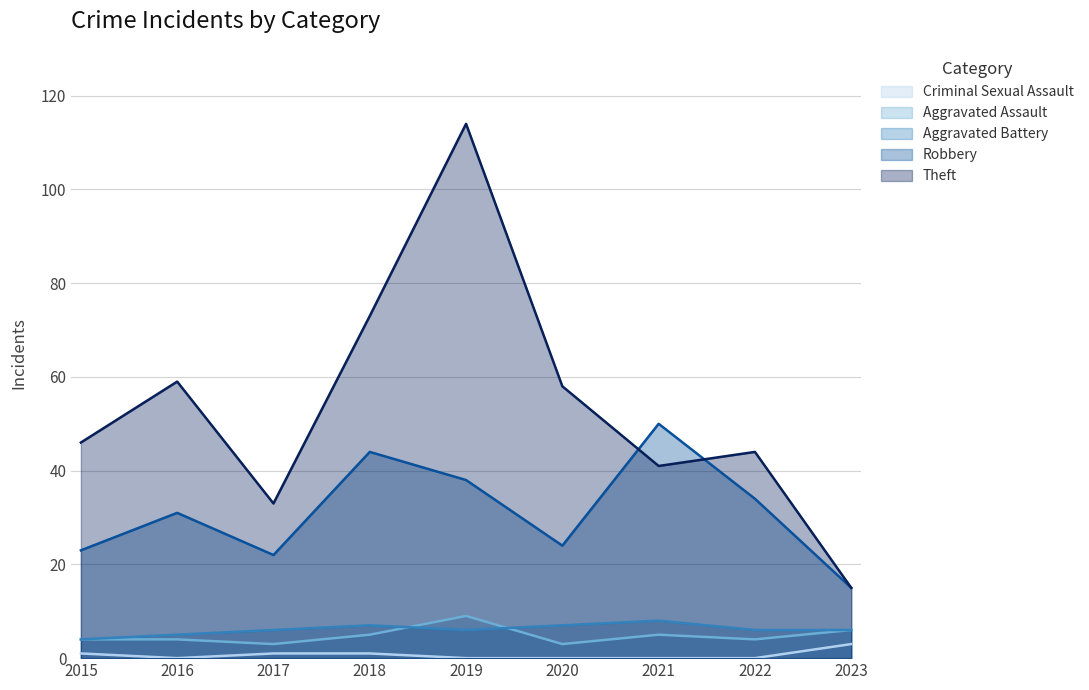

Rank the series by their maximum value, from highest to lowest.

Theft, Robbery, Aggravated Assault, Aggravated Battery, Criminal Sexual Assault